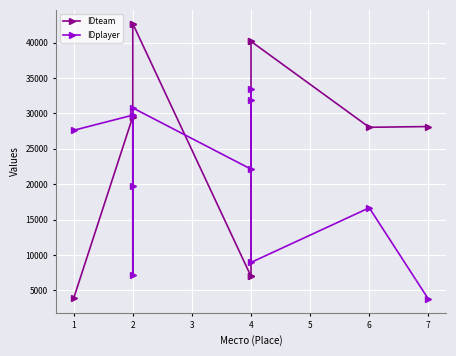

Where is IDplayer nearest to the value 18631?

2